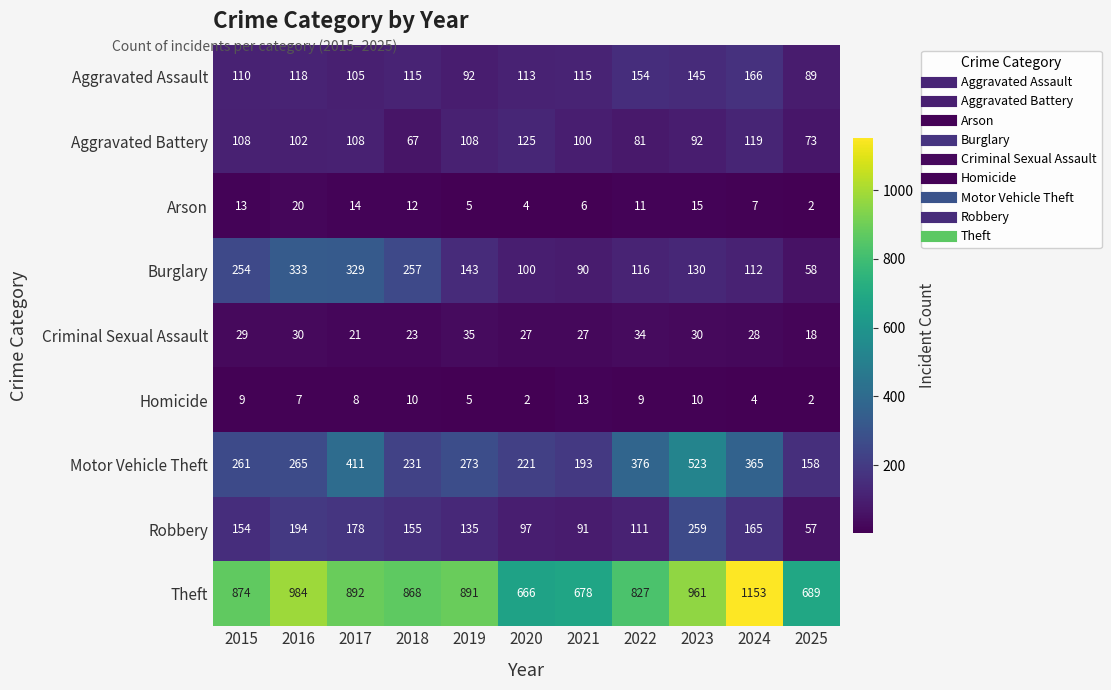

Which series has the widest spread of values?

Theft